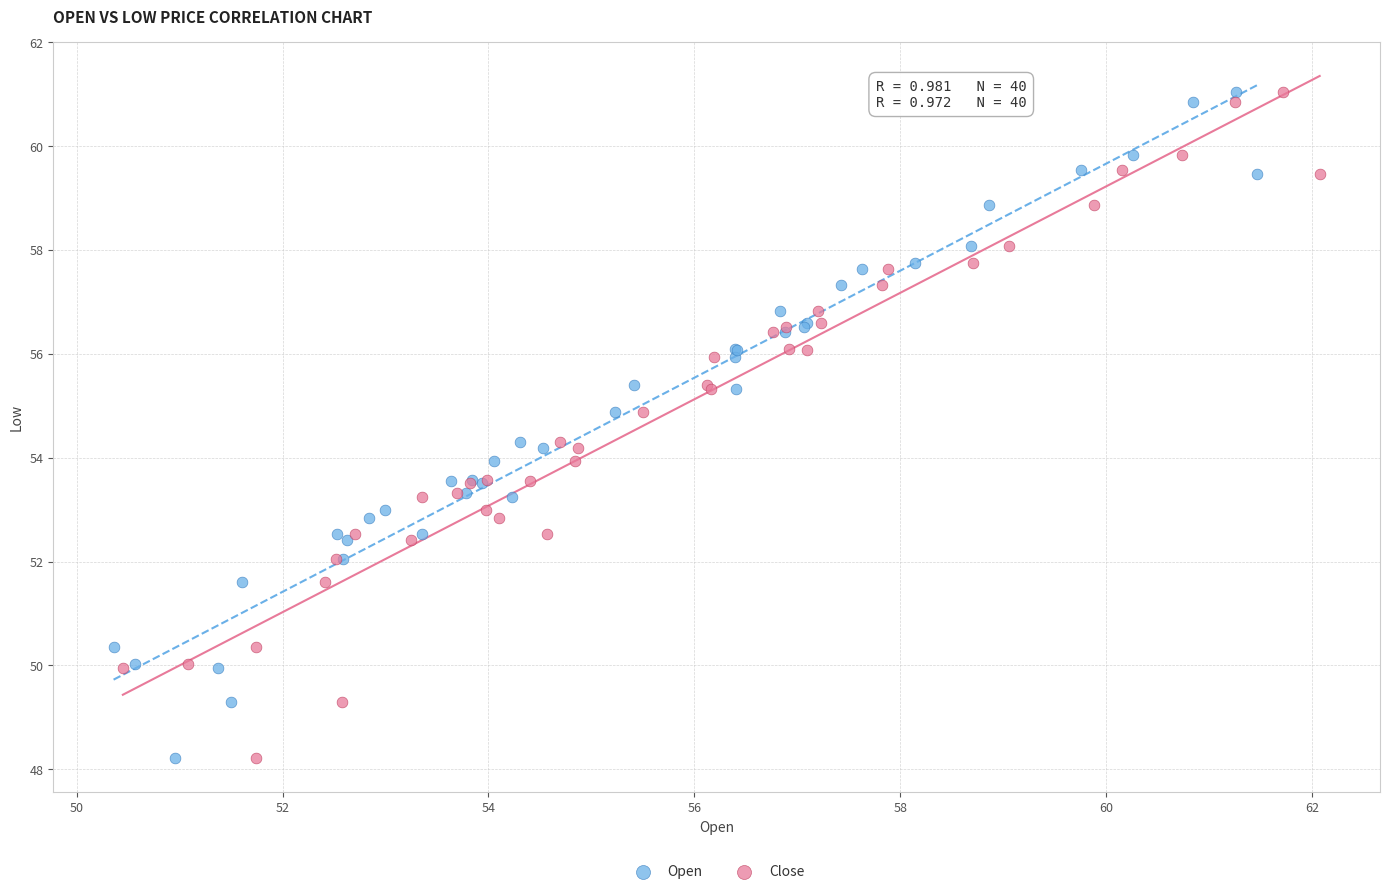

What are all the series names shown in the legend?

Open, Close